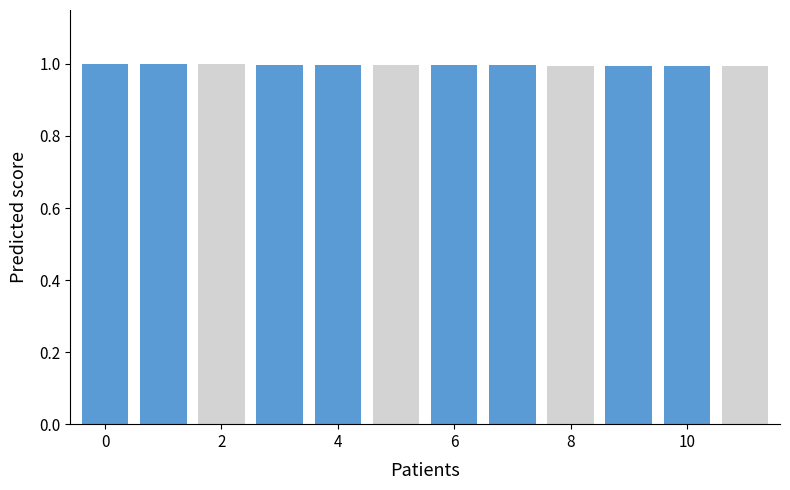

True or false: AS04 has a value of 1.6 at 9.

False